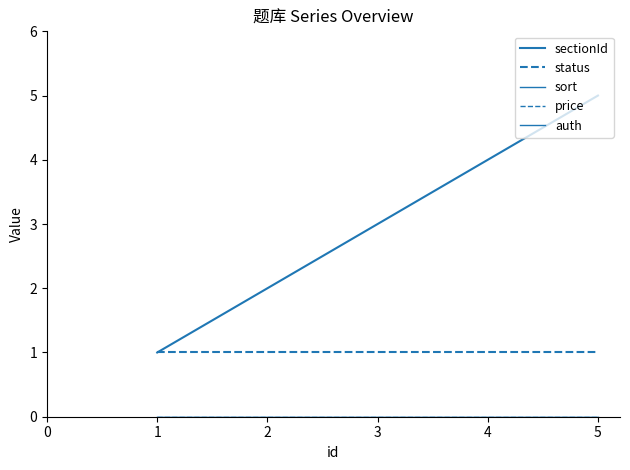

Which series has the widest spread of values?

sectionId